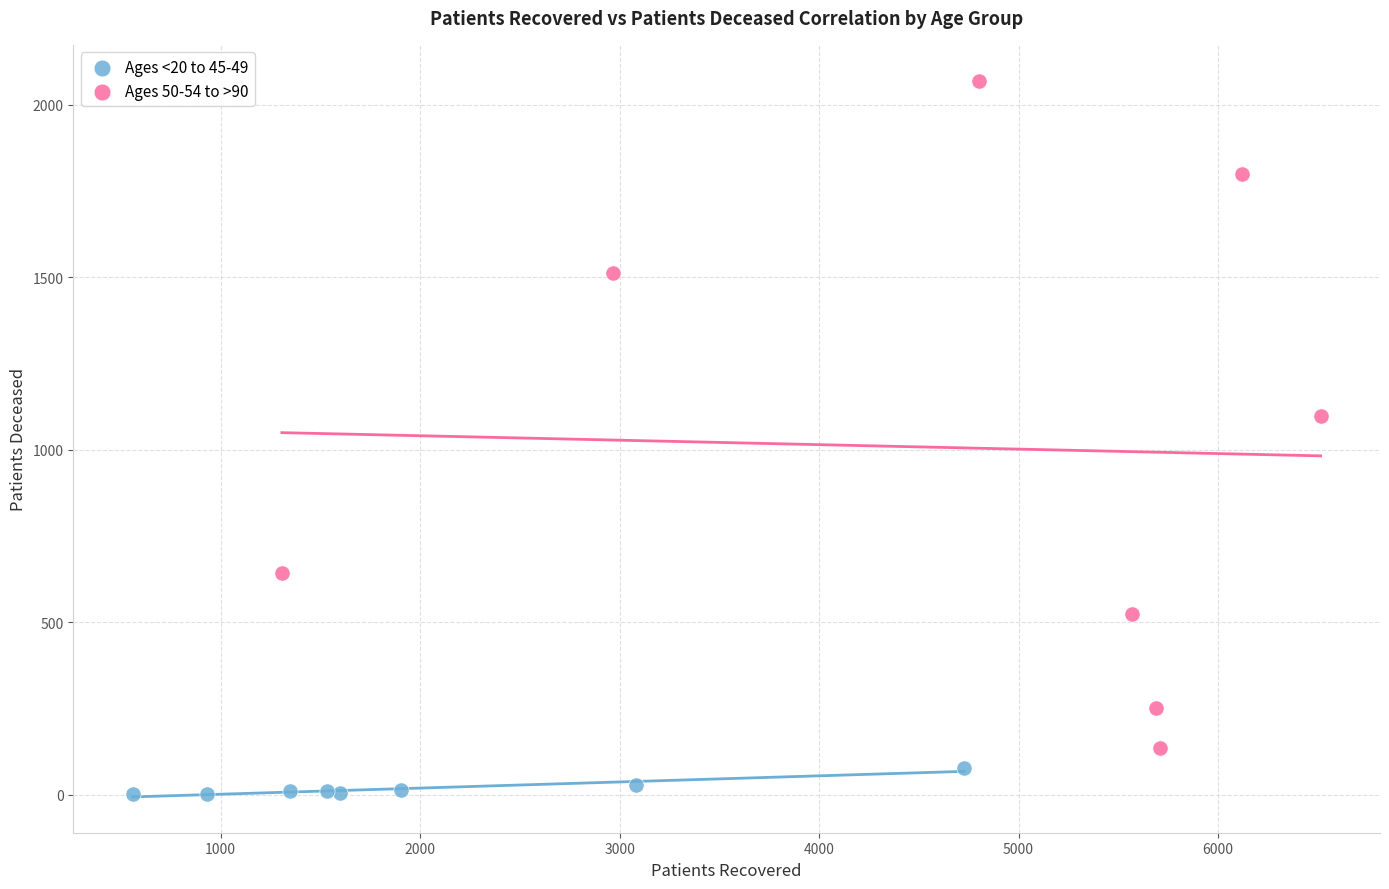

Which series reaches the maximum Y coordinate?

Ages 50-54 to >90